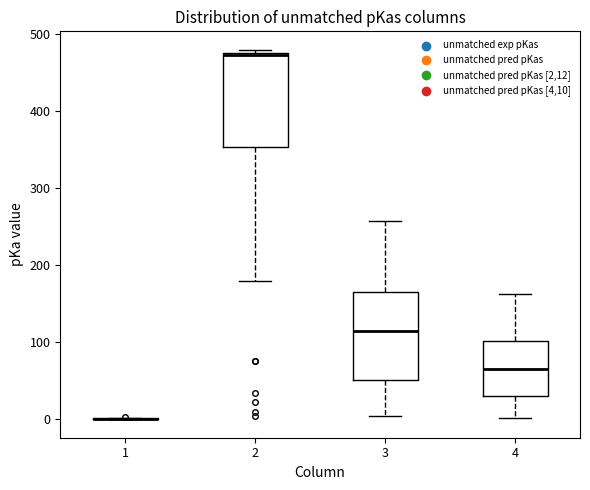

Where does the lower whisker of the box at x = 4 end on the y-axis? The values are not printed on the chart, so give them approximately, as read against the axis.

0